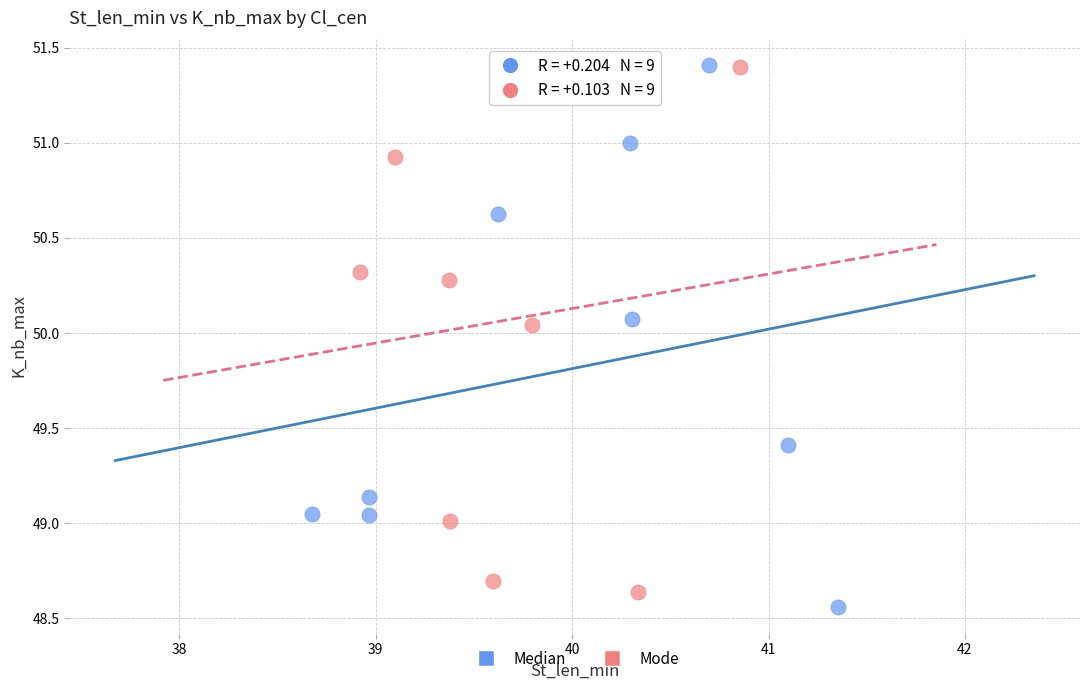

What are all the series names shown in the legend?

Median, Mode